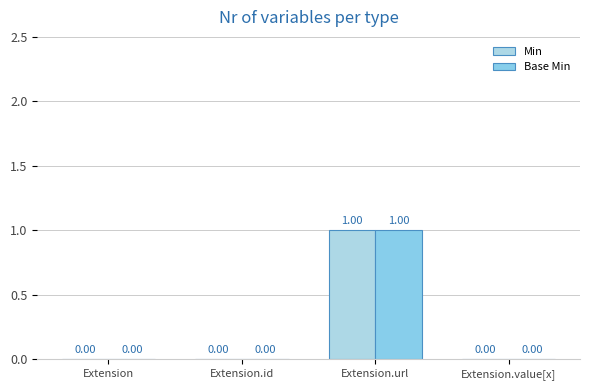

What are all the series names shown in the legend?

Min, Base Min